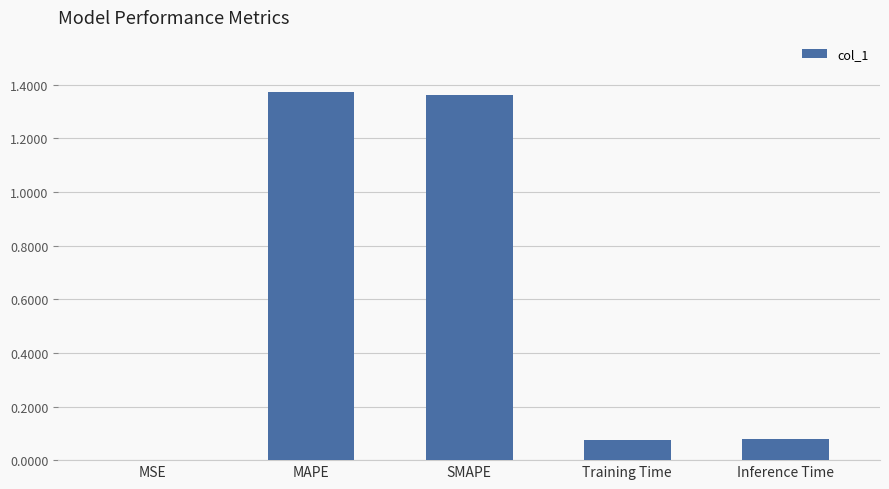

What is the sum of all values?

2.9